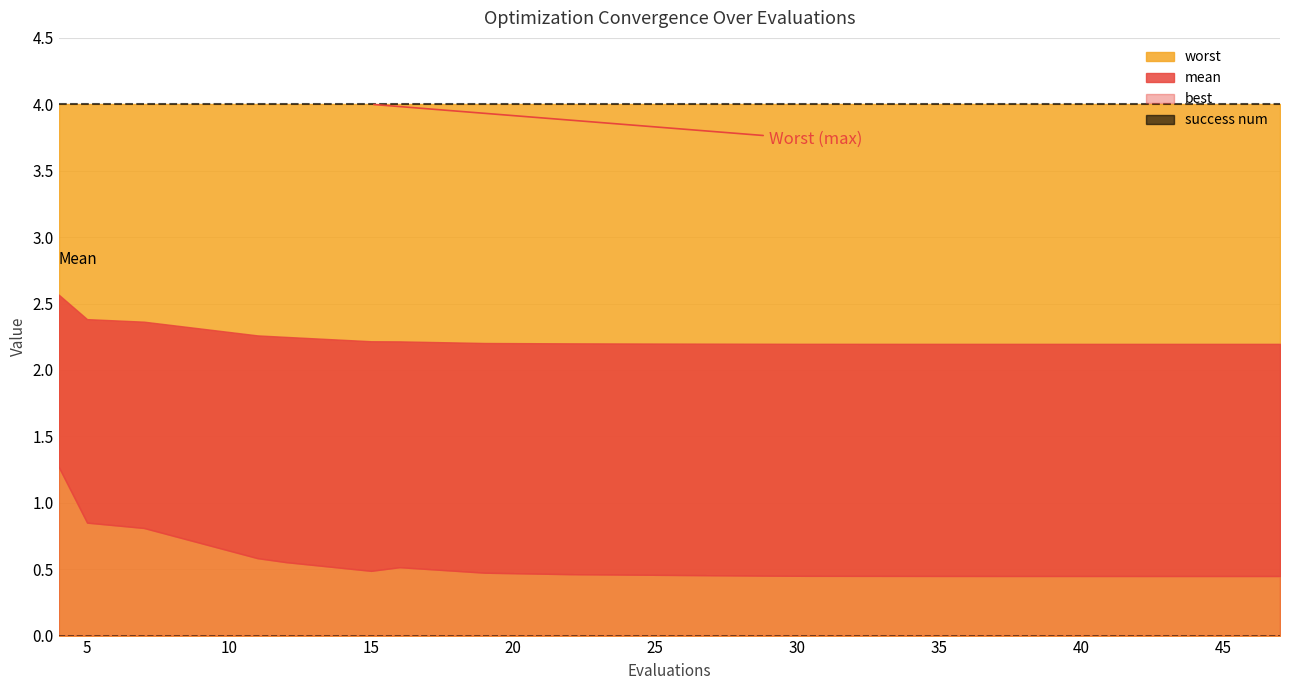

At which category is the sum across all series the highest?

4